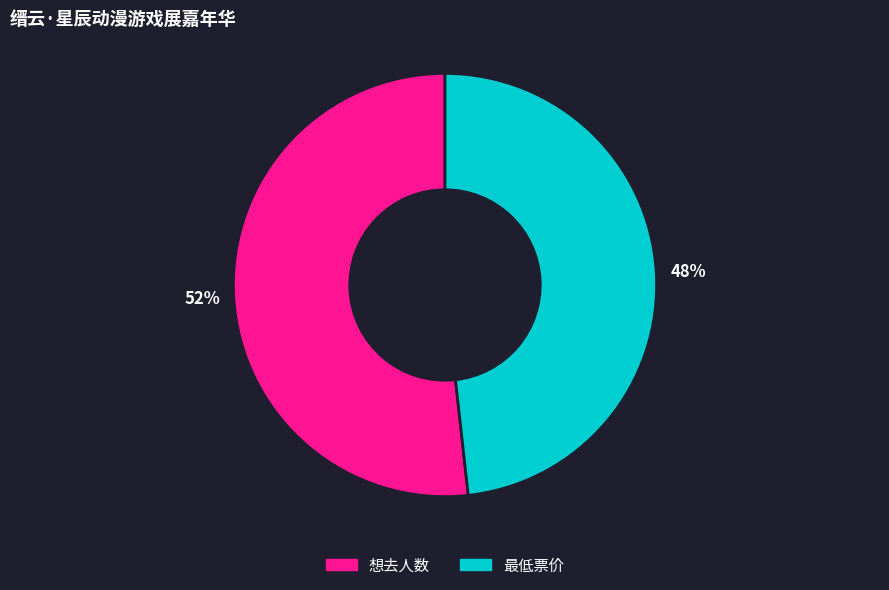

To the nearest percent, what is the average slice percentage?

50%